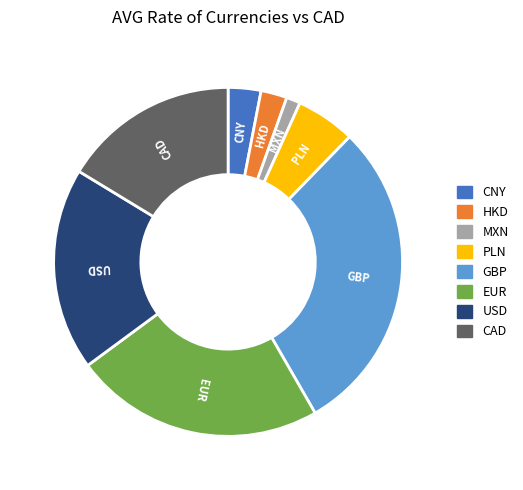

Is EUR the majority of the pie?

No